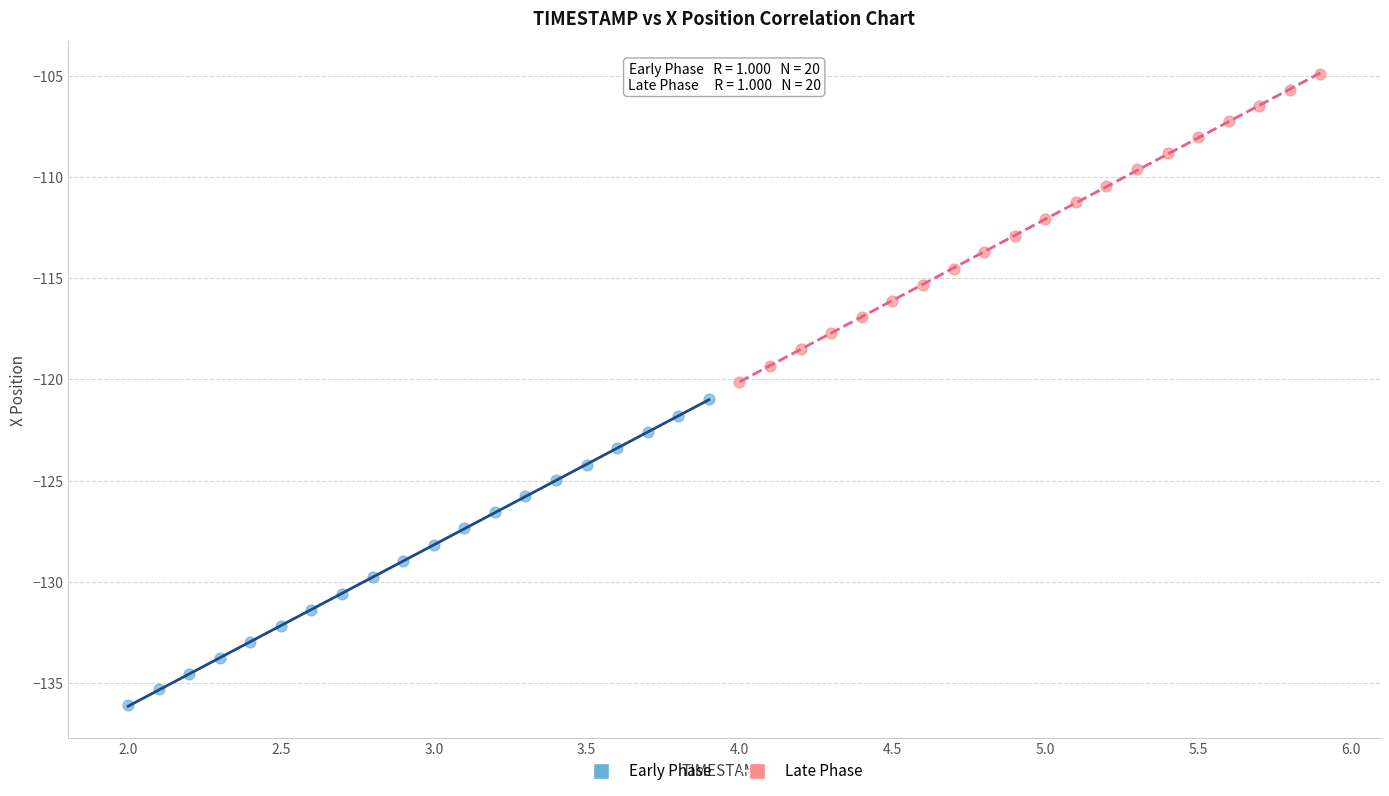

What are all the series names shown in the legend?

Early Phase, Late Phase